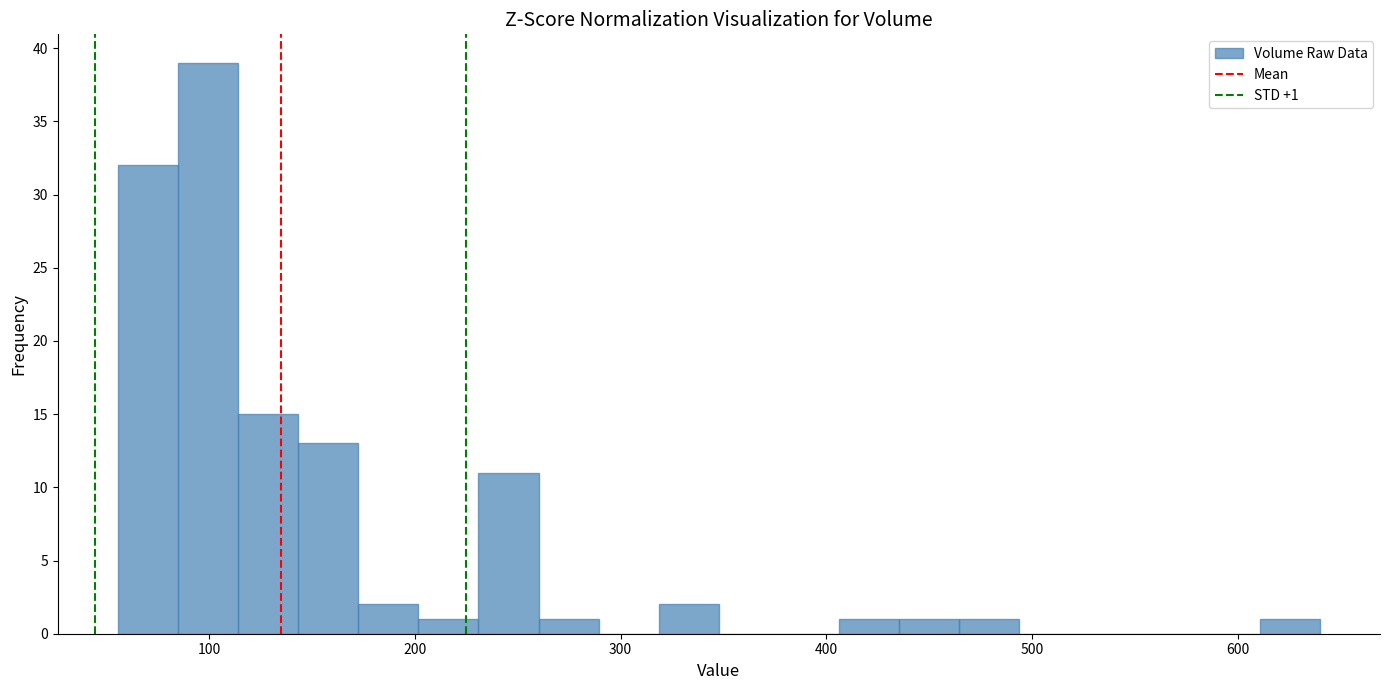

Read against the x-axis, roughly where is the centre of the tallest bar?

100